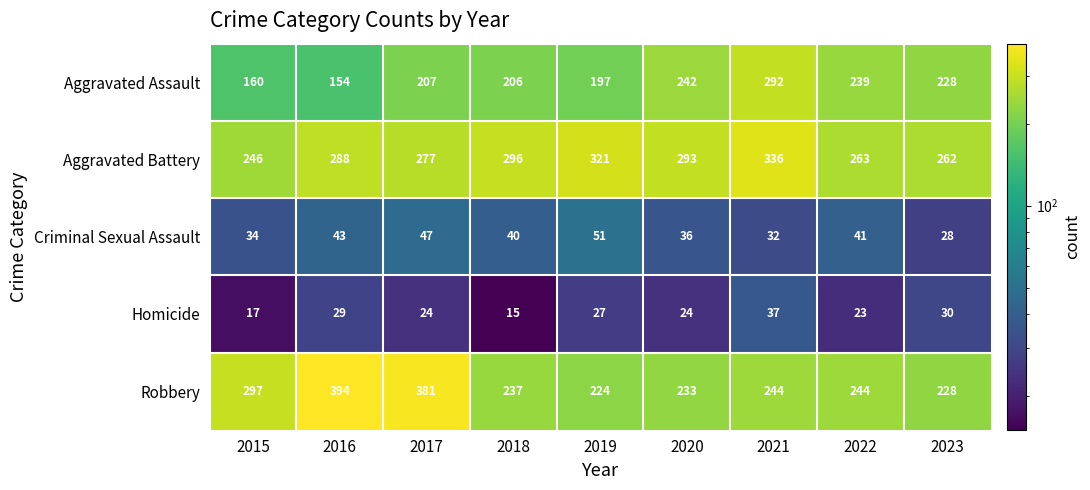

At which category is the sum across all series the highest?

2021